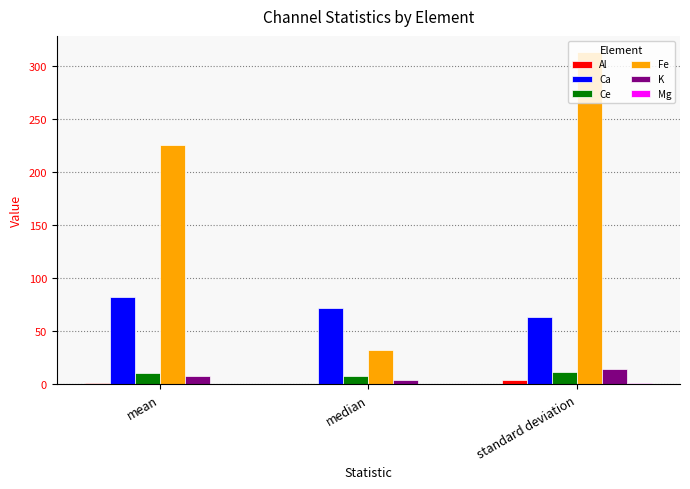

Does the chart contain stacked bars?

No